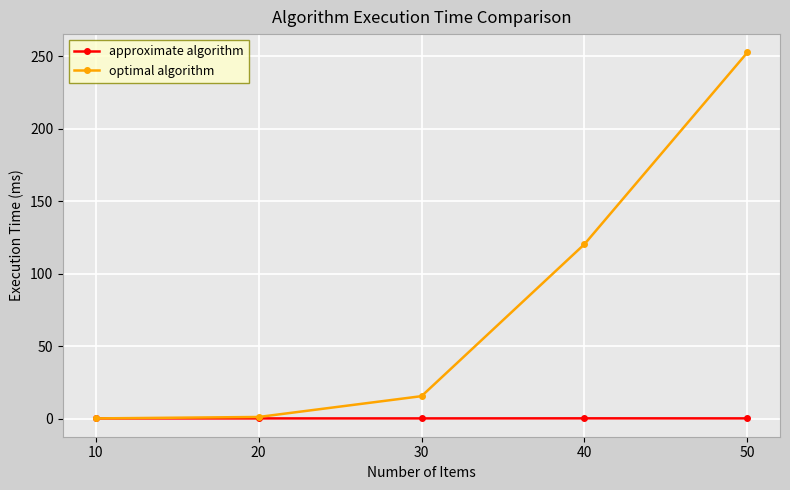

What is the sum of all optimal algorithm values?

389.6